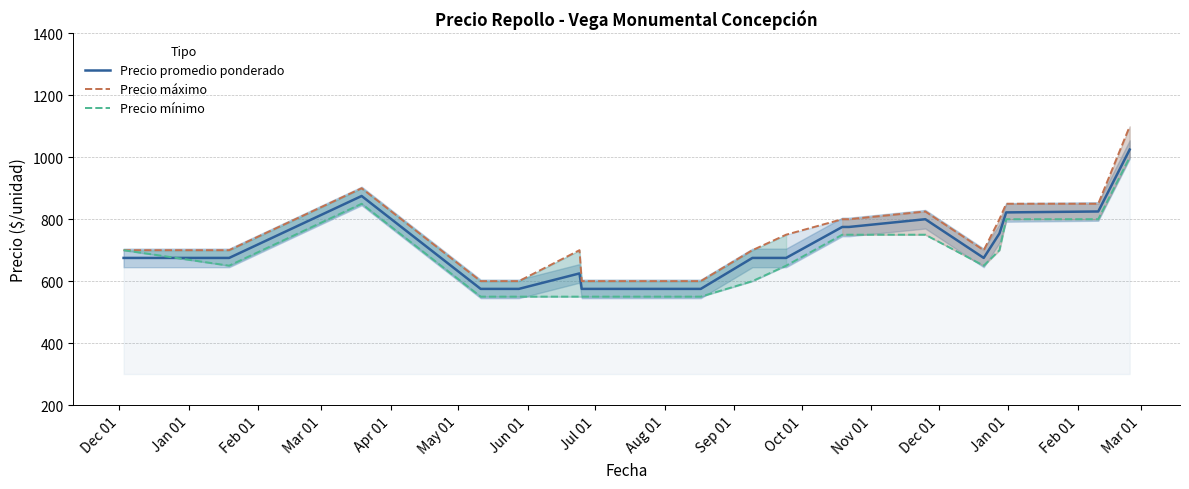

Reading left to right, list all the values displayed in this chart.

Precio promedio ponderado: 675	675	875	575	575	625	575	575	675	675	775	775	800	675	754	822	825	1025
Precio máximo: 700	700	900	600	600	700	600	600	700	750	800	800	825	700	800	850	850	1100
Precio mínimo: 700	650	850	550	550	550	550	550	600	650	750	750	750	650	700	800	800	1000